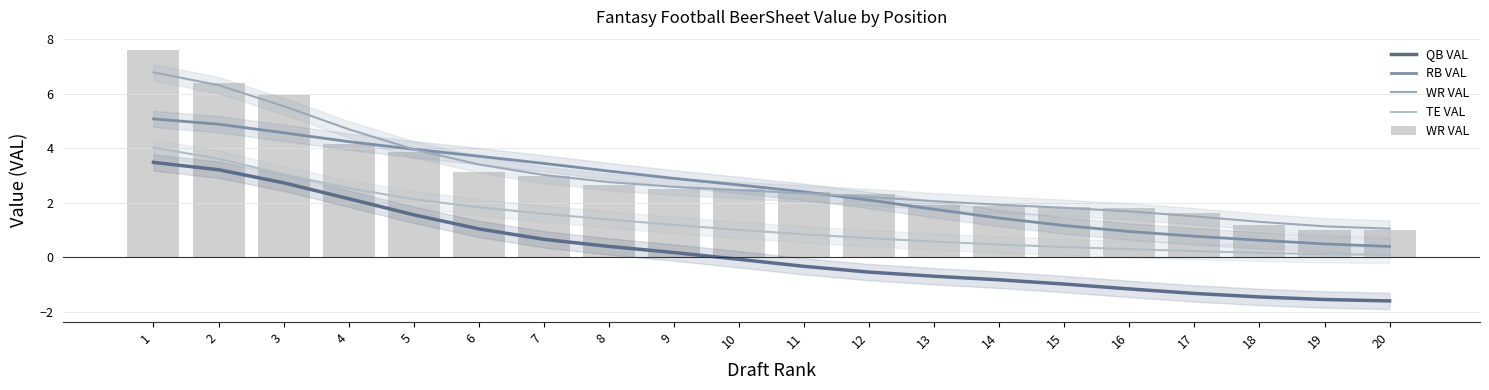

Which has a higher value, 4 or 1?

1